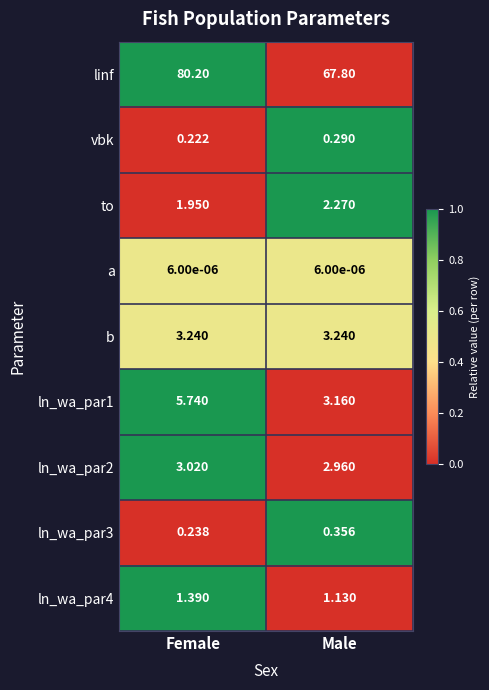

Which series has the largest total across all categories?

linf